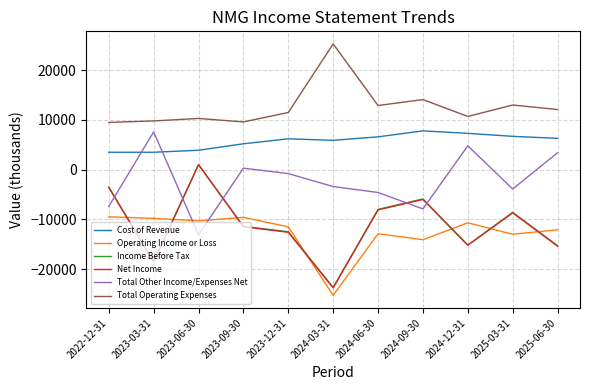

Where is the first local minimum for Total Other Income/Expenses Net?

2023-06-30